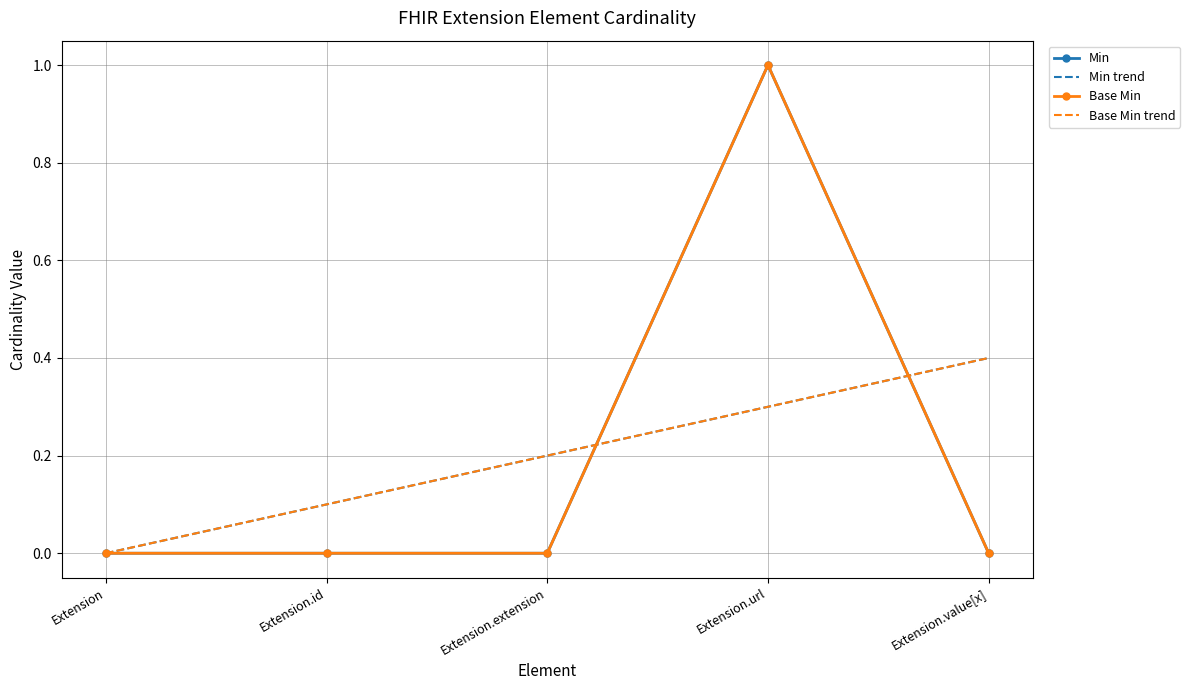

What is the sum of the Min values at Extension and Extension.url?

1.0